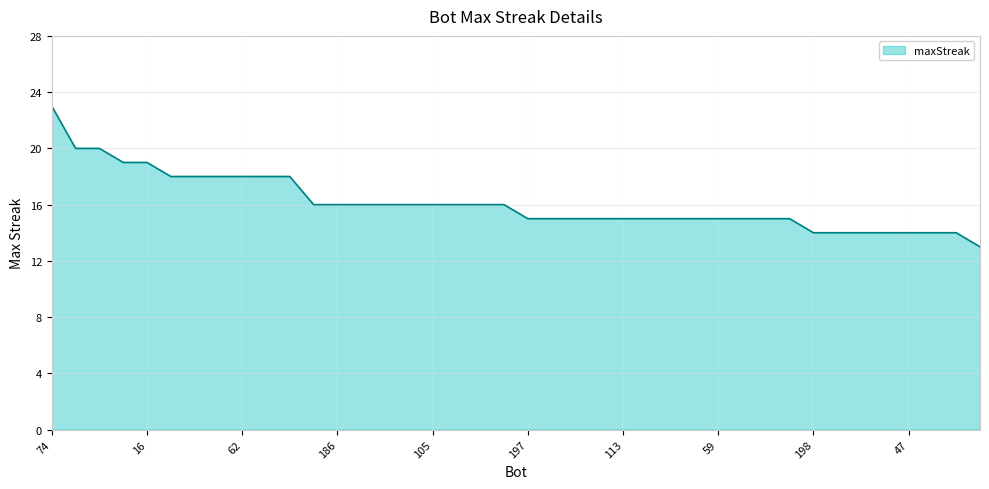

What is the smallest value displayed?

13